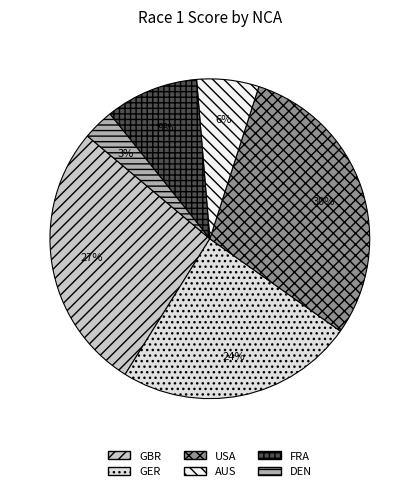

Count the number of slices in the pie.

6